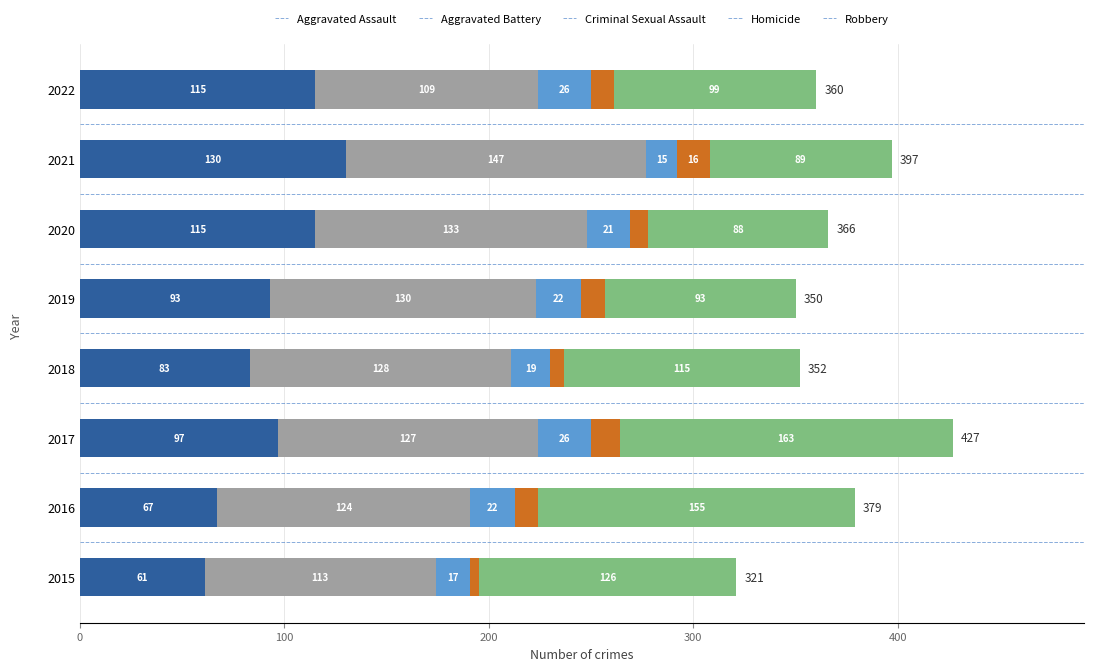

What is the average value of the Robbery series?

116